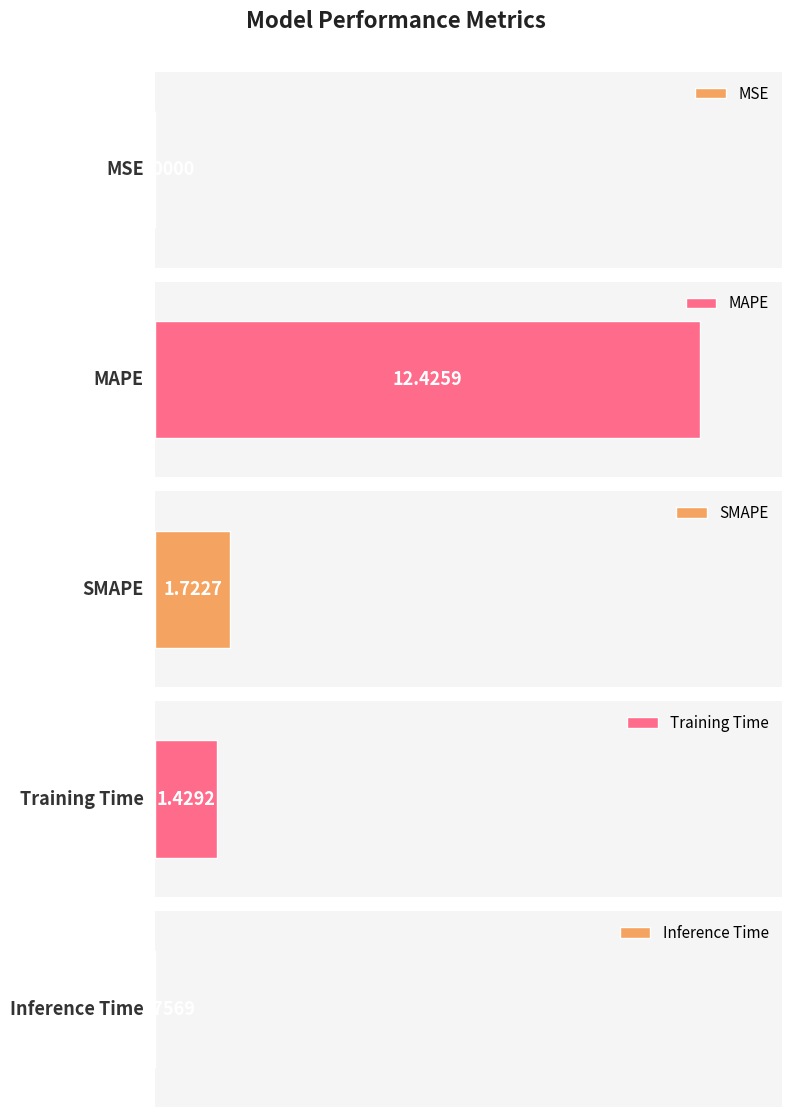

Rank the categories by value from lowest to highest.

MSE, Inference Time, Training Time, SMAPE, MAPE